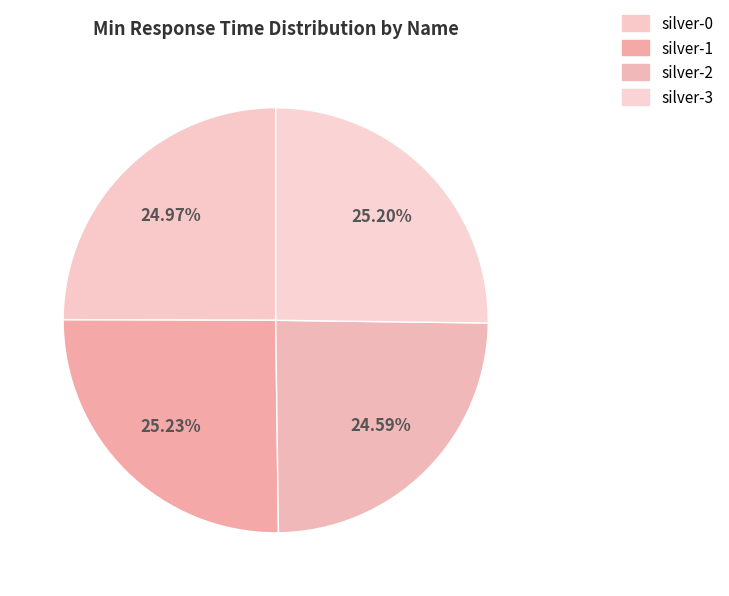

How many segments does this pie chart have?

4